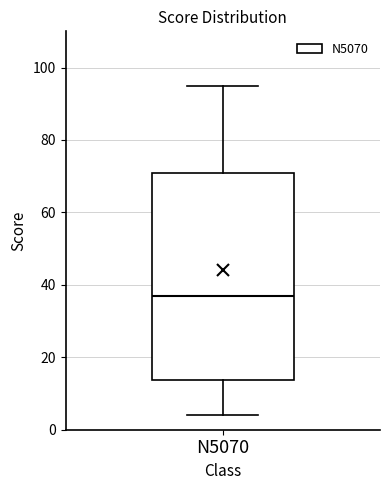

Where does the median line of the box for N5070 sit on the y-axis? The values are not printed on the chart, so give them approximately, as read against the axis.

38